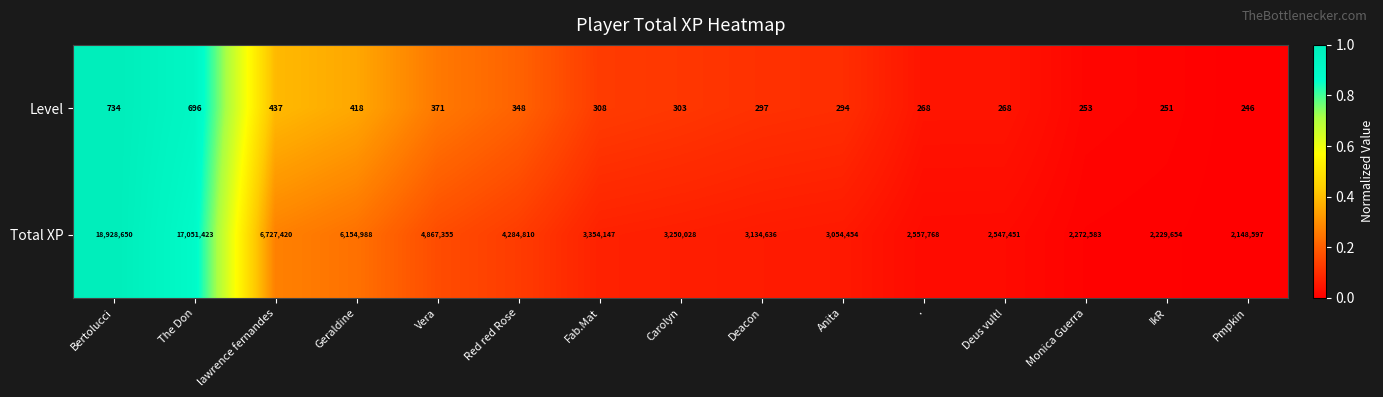

The value of Level at Carolyn is 175. True or false?

False